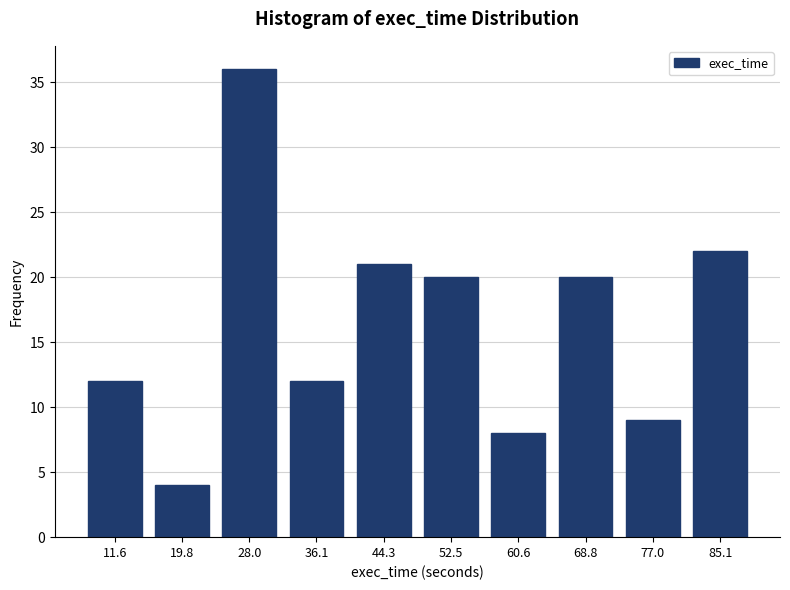

Reading left to right, list all the values displayed in this chart.

11.6=12	19.8=4	28.0=36	36.1=12	44.3=21	52.5=20	60.6=8	68.8=20	77.0=9	85.1=22